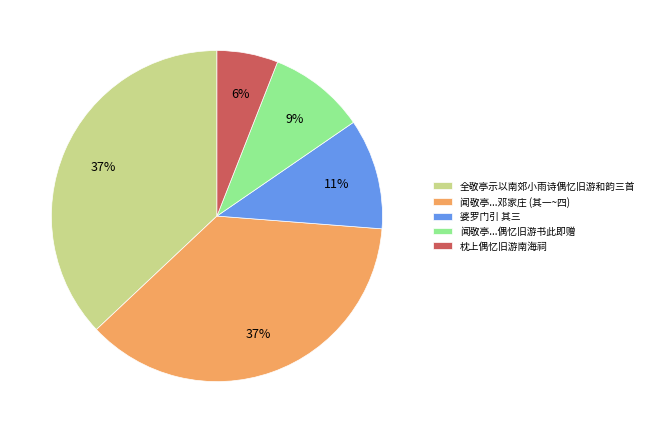

Does 枕上偶忆旧游南海祠 account for over 50% of the chart?

No